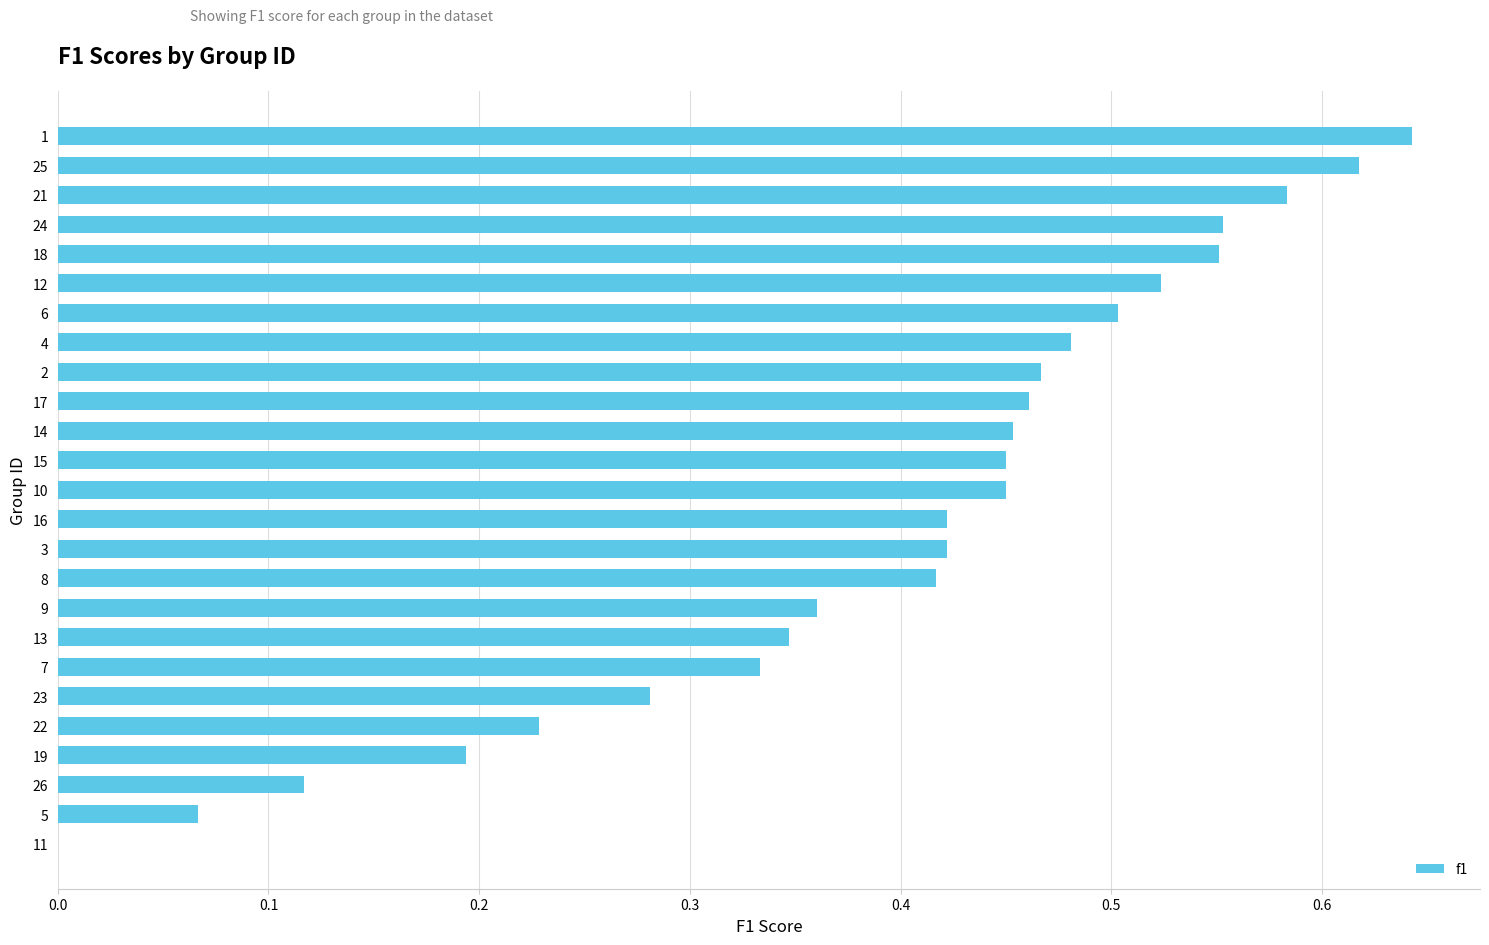

Between 3 and 6, which is larger?

6